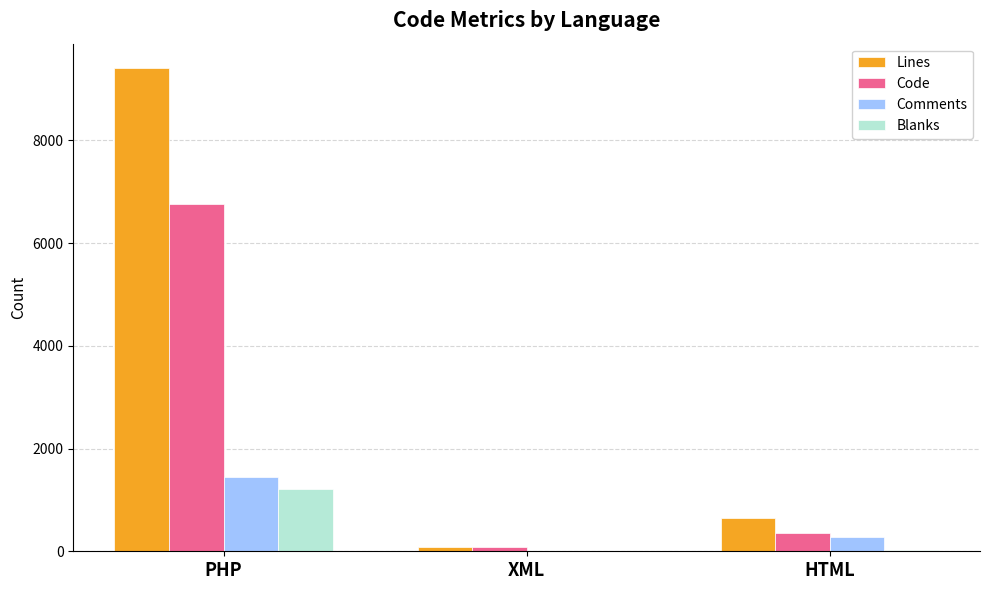

Is it true that Lines equals 649 at HTML?

True